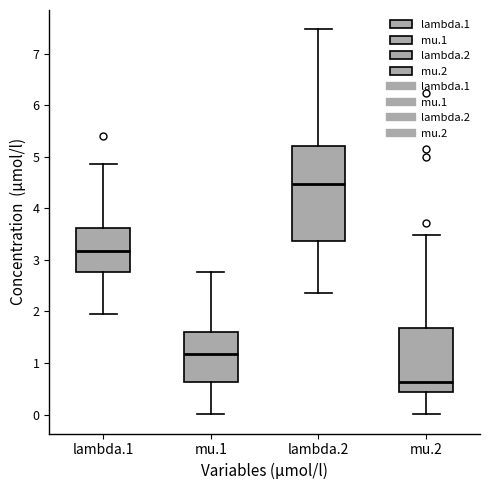

Which box is the tallest, from its lower edge to its upper edge?

lambda.2